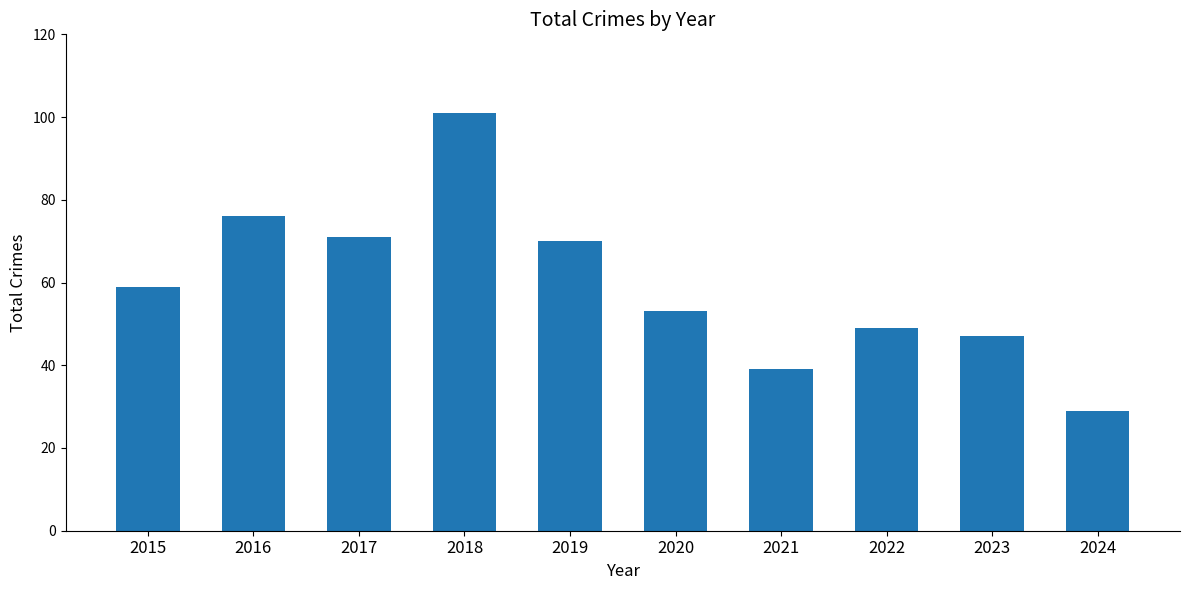

Read the value at 2022, to the nearest 5.

50